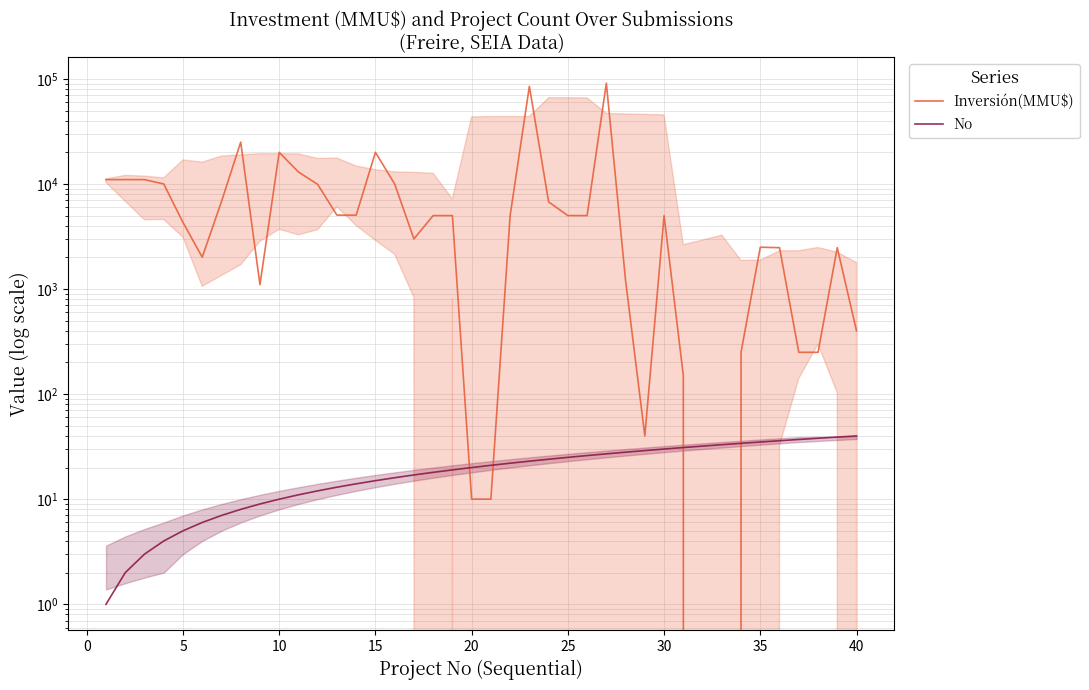

What is the maximum value for No?

40